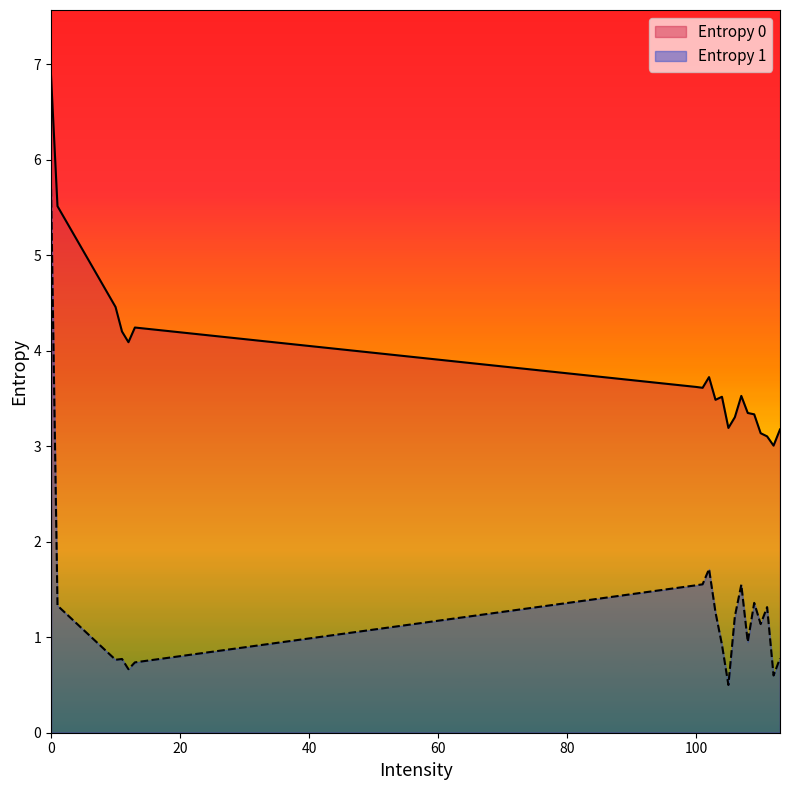

List the series in order of their peak value, highest first.

Entropy 0, Entropy 1